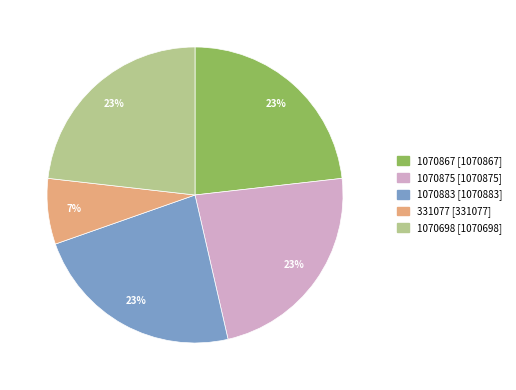

Is the sum of 1070875 and 1070883 greater than half?

No